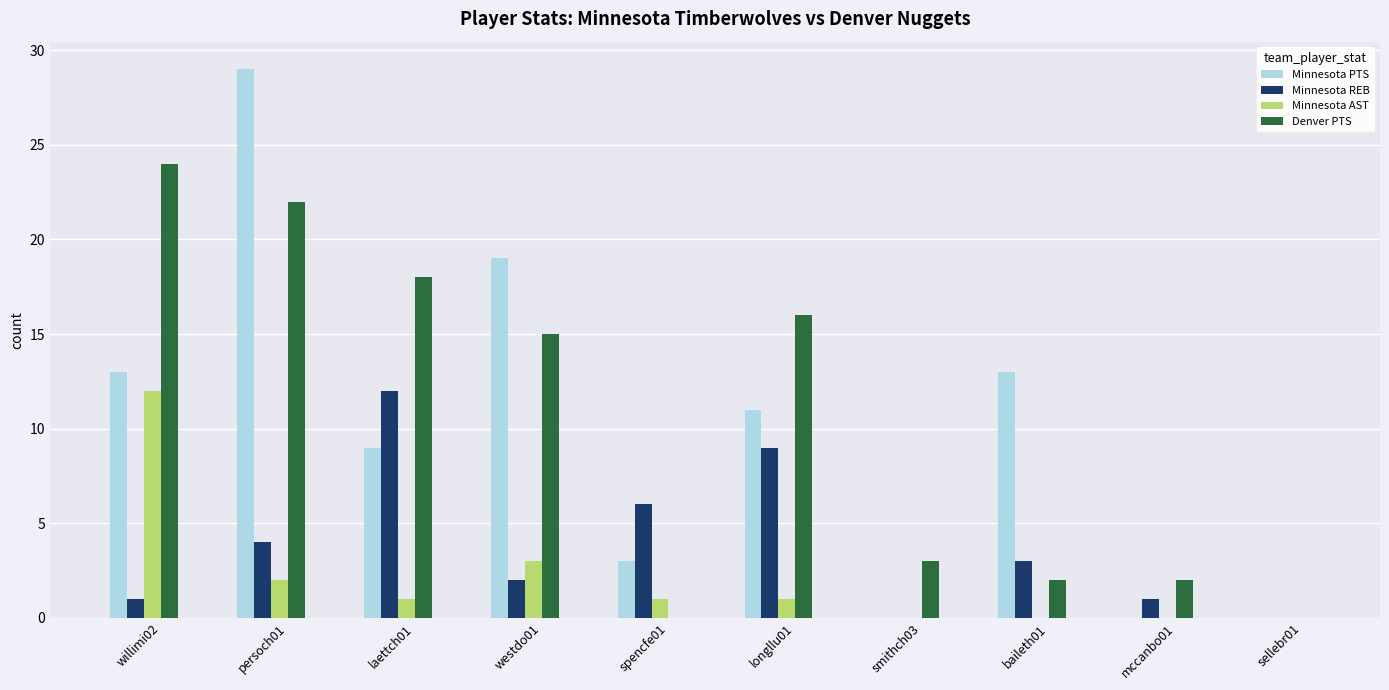

Read the Minnesota AST value at longllu01.

1